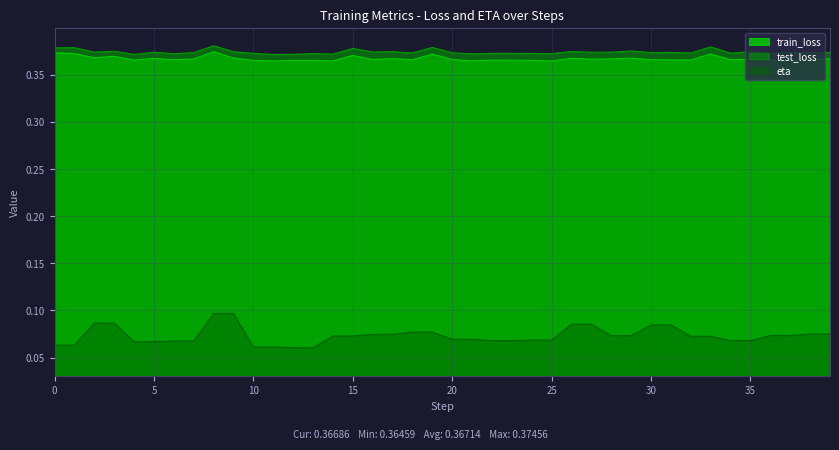

Where is train_loss nearest to the value 0?

11